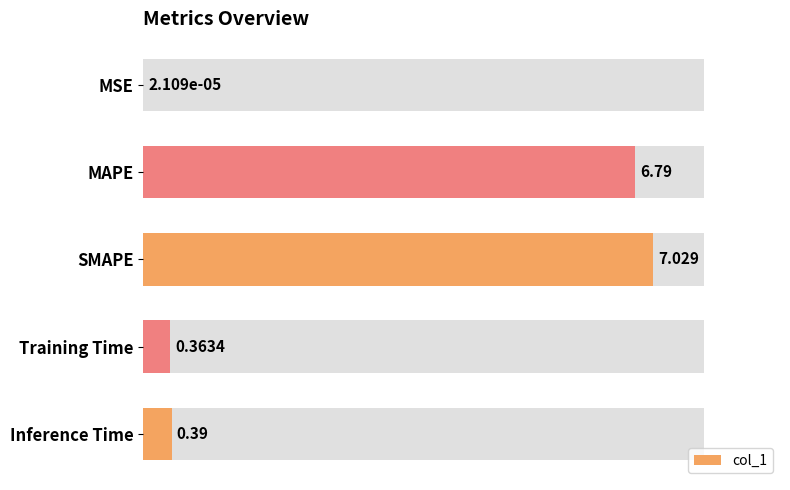

Rank the categories by value from highest to lowest.

SMAPE, MAPE, Inference Time, Training Time, MSE